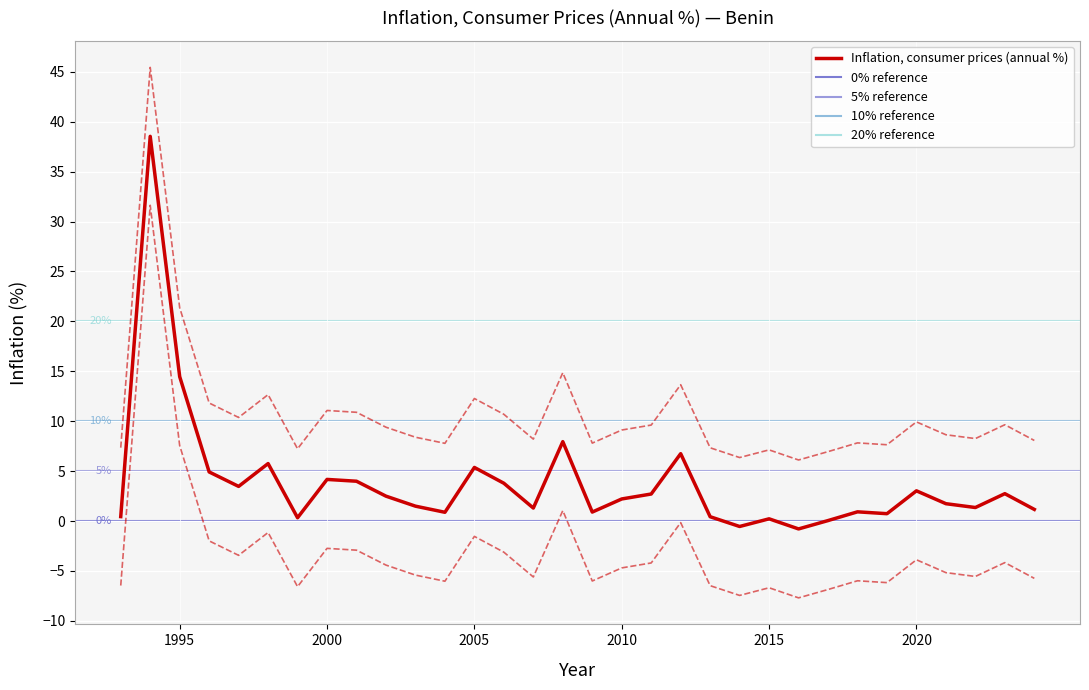

True or false: the data shows 6.5 at 1996.

False